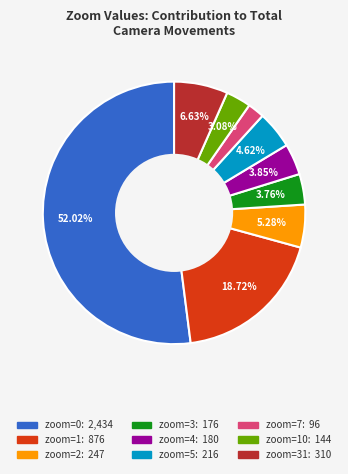

Is there any slice that represents more than half of the pie?

Yes